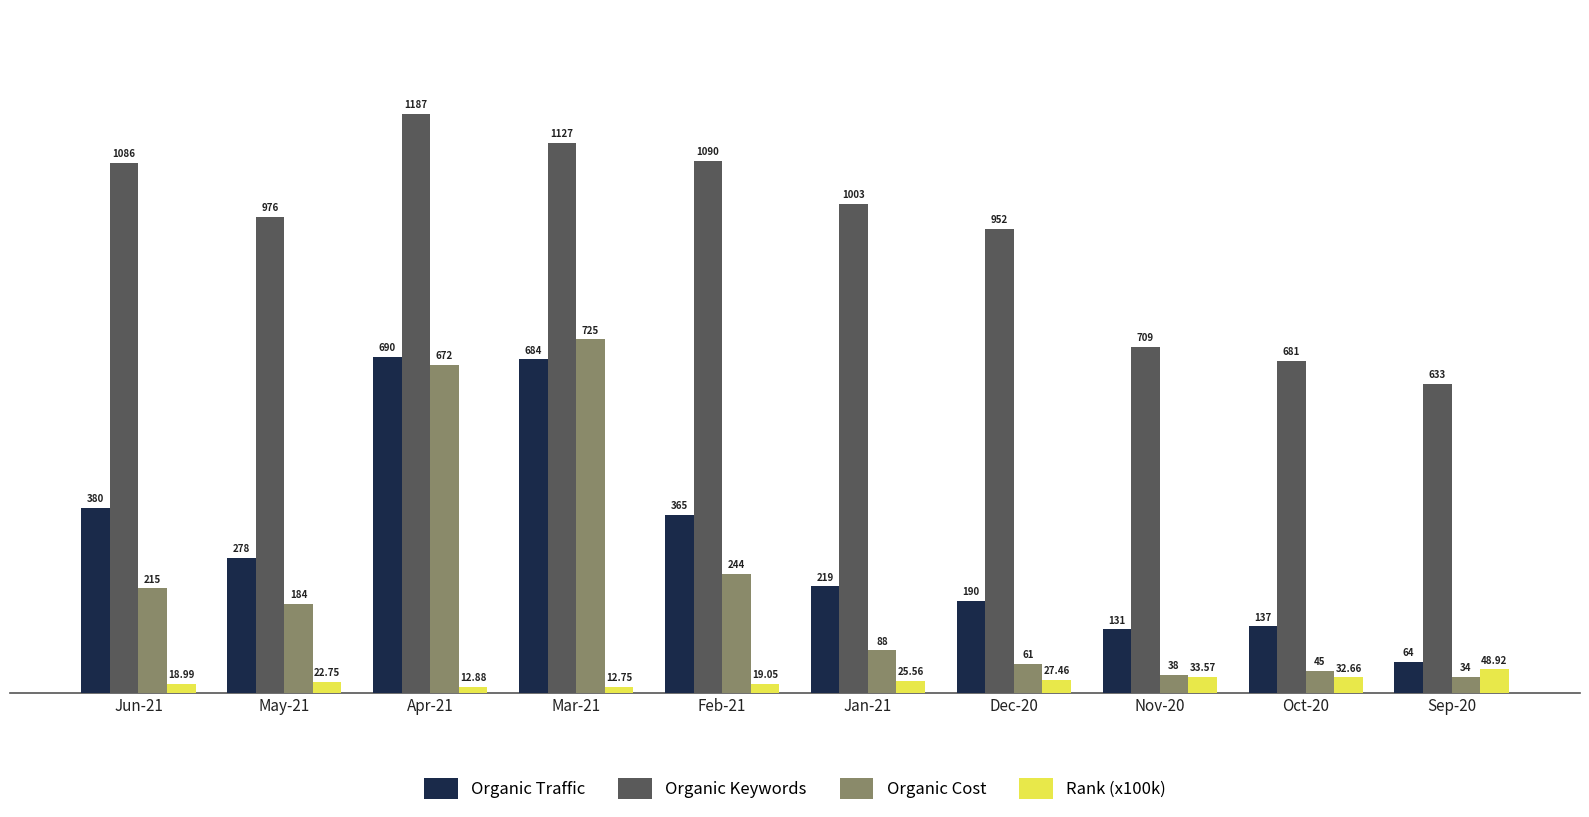

Which series has the widest spread of values?

Organic Cost